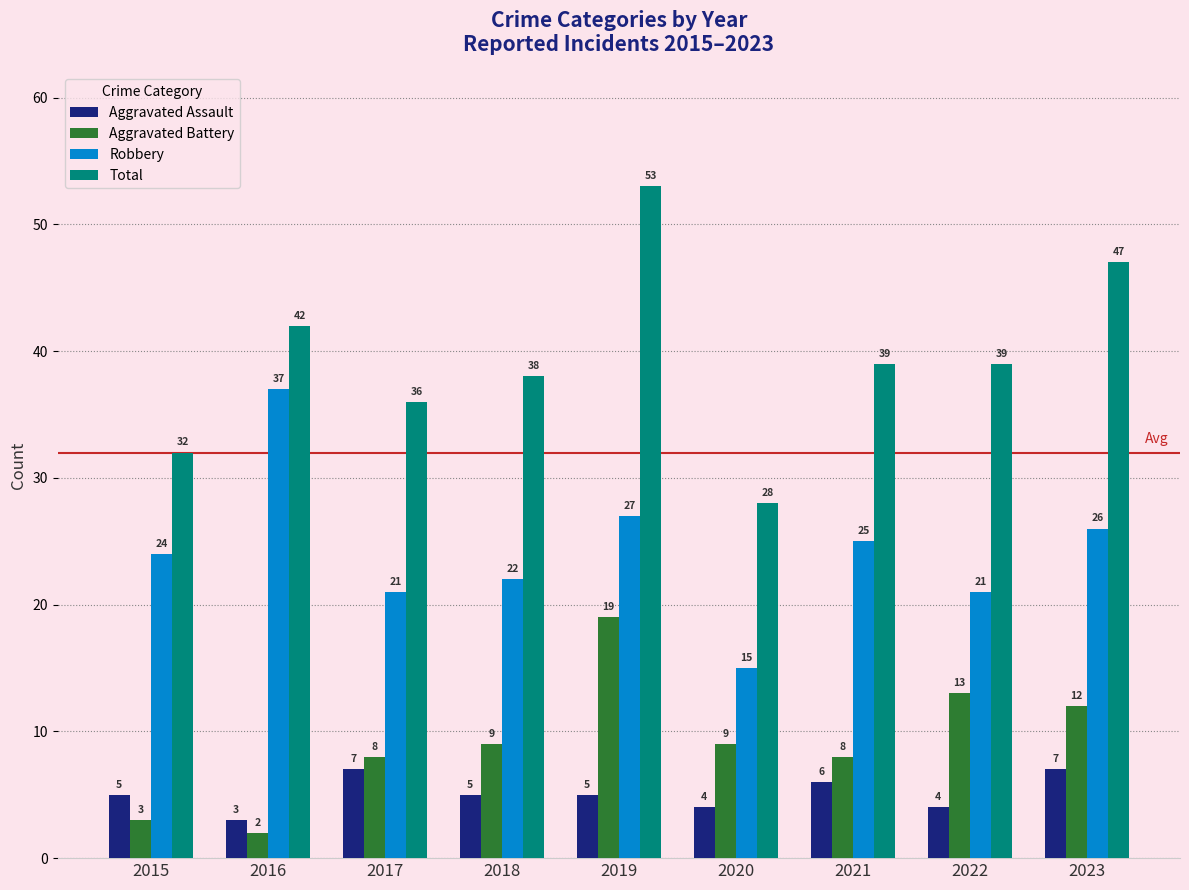

Is it true that Robbery equals 27 at 2019?

True